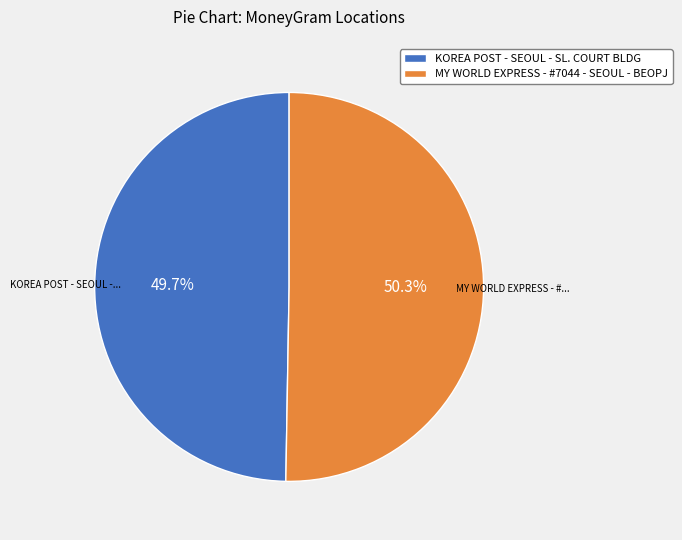

To the nearest percent, what is the average slice percentage?

50%